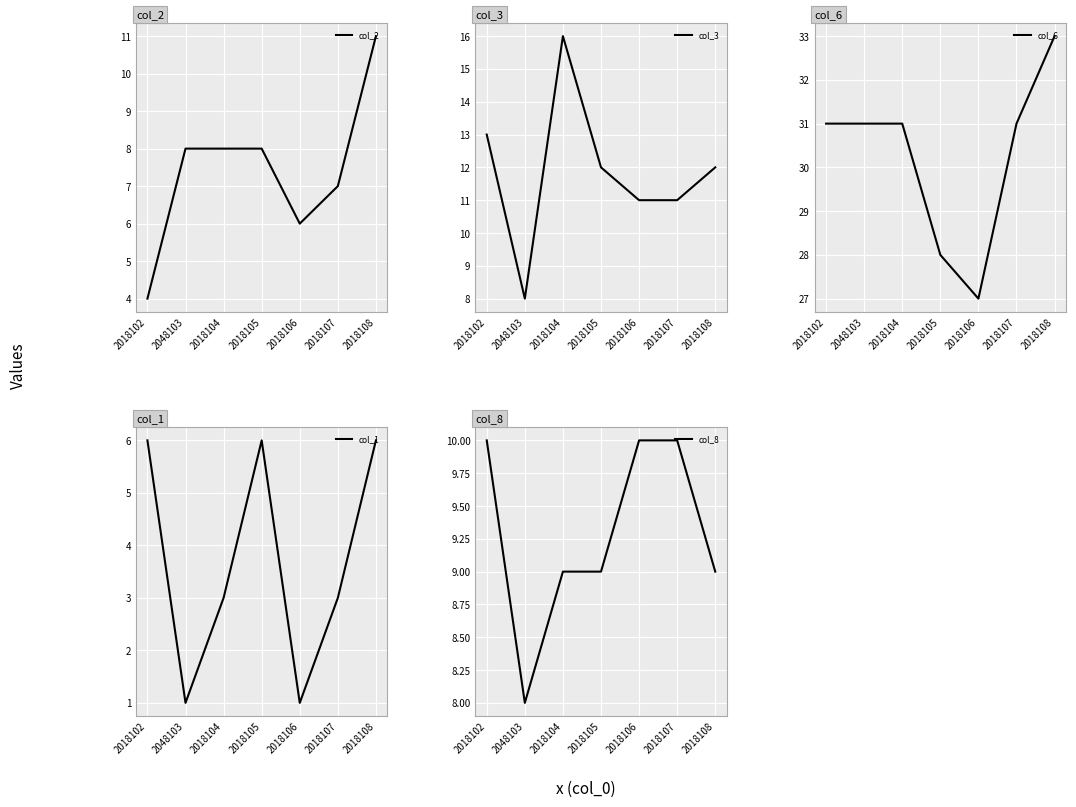

True or false: col_3 has a value of 28 at 2018104.

False